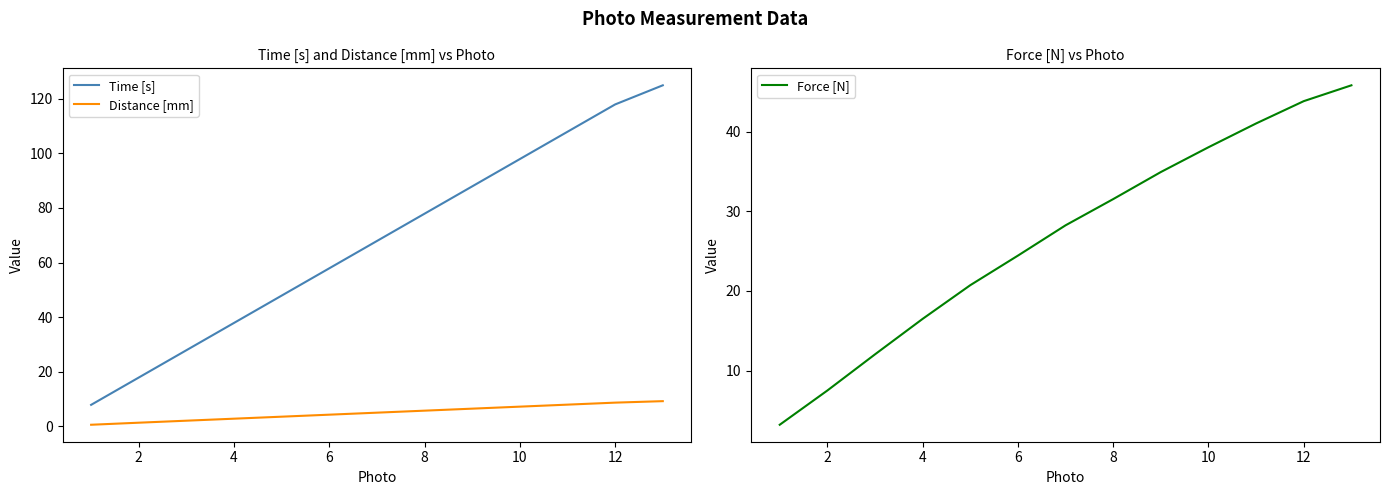

Rank the series by their maximum value, from highest to lowest.

Time [s], Force [N], Distance [mm]